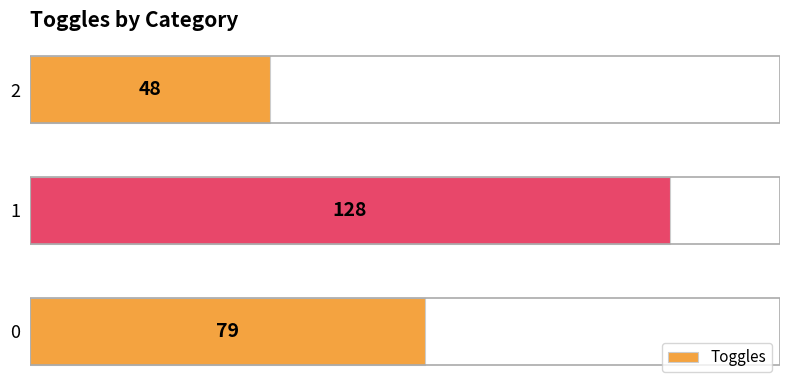

Between 0 and 1, which is larger?

1